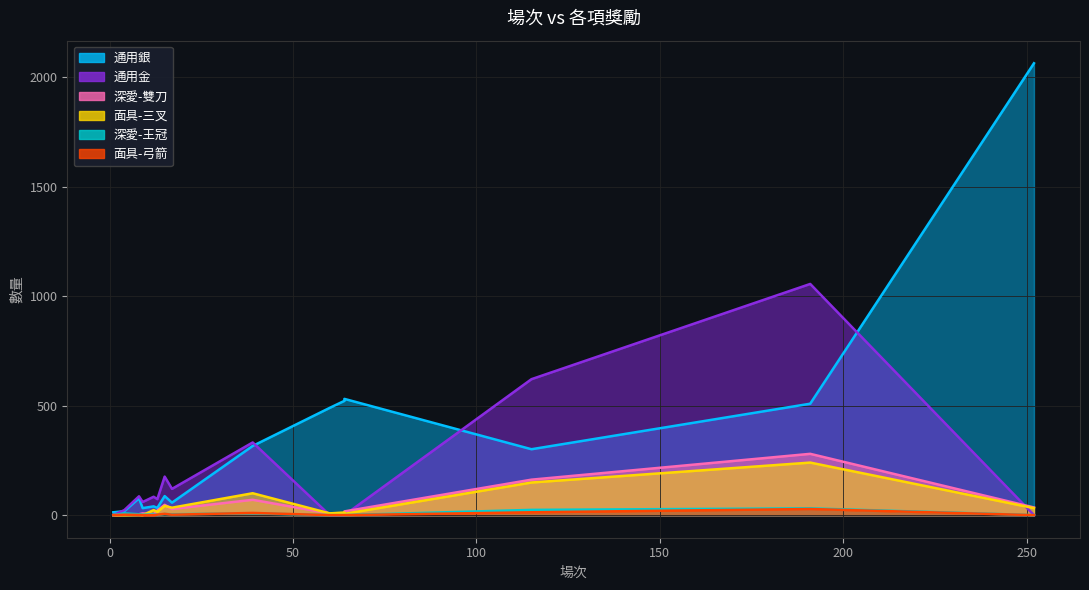

At which category is the sum across all series the highest?

191